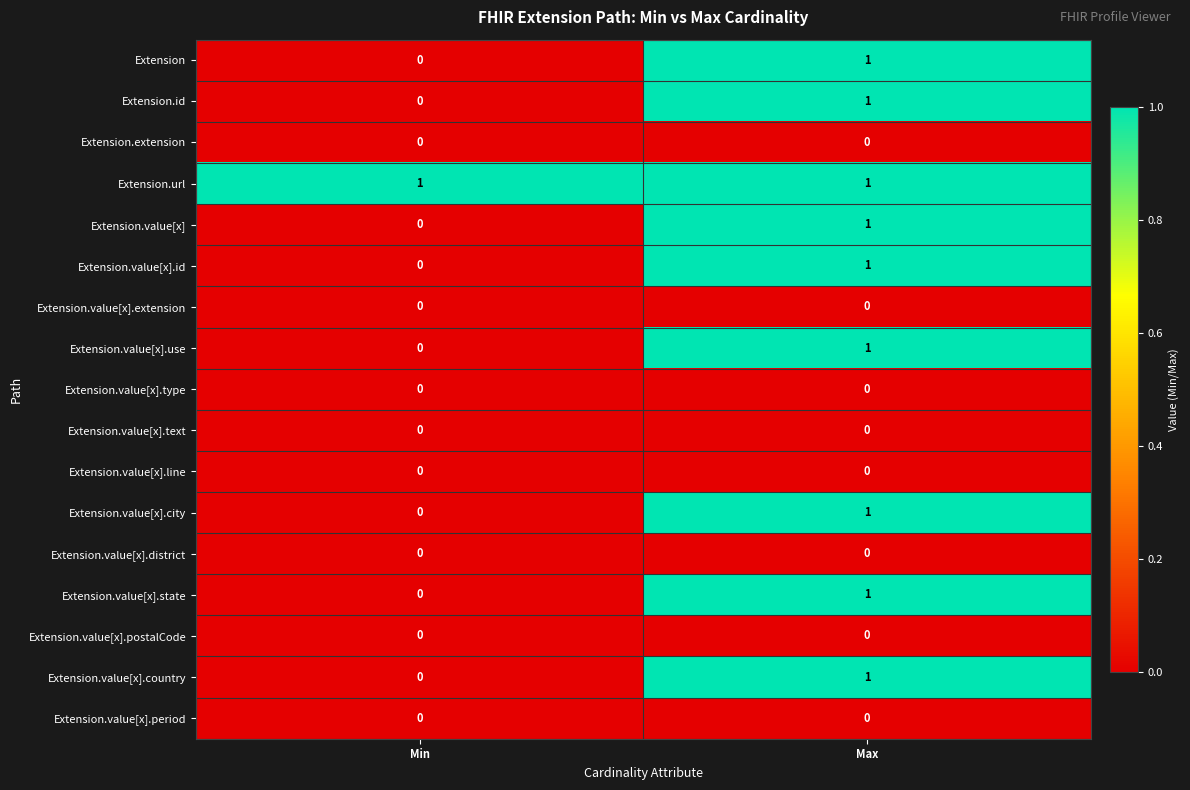

Which category has the lowest value in the Extension.value[x] series?

Min